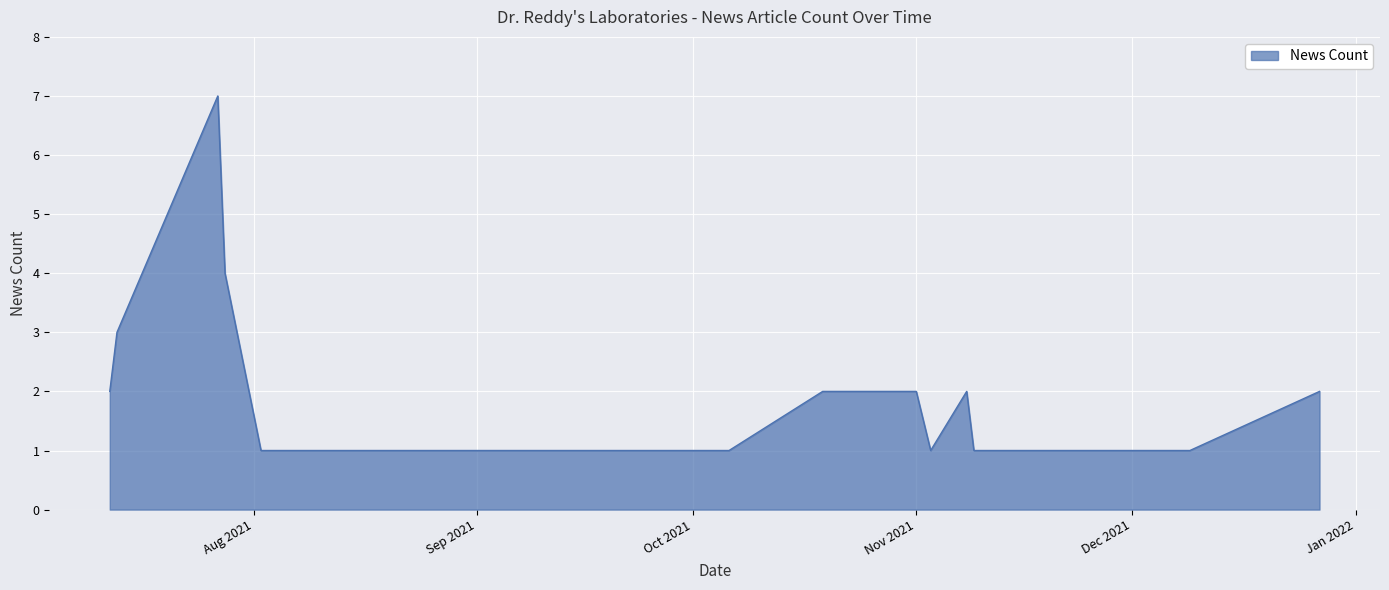

What is the difference between the maximum and minimum values?

6